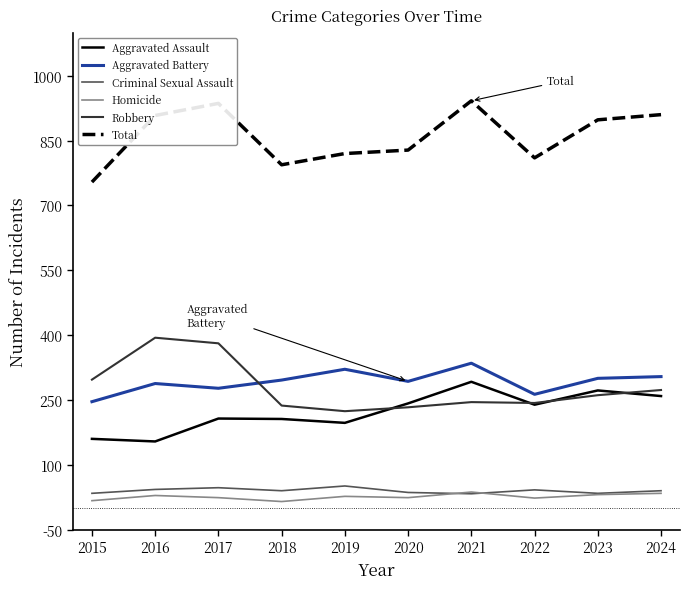

What is the greatest value displayed?

942